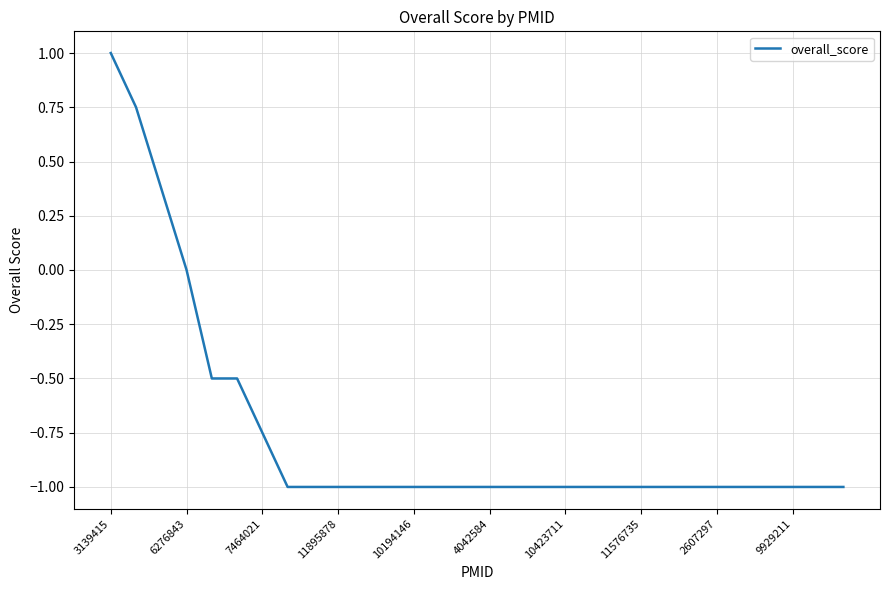

What is the maximum value shown in the chart?

1.0